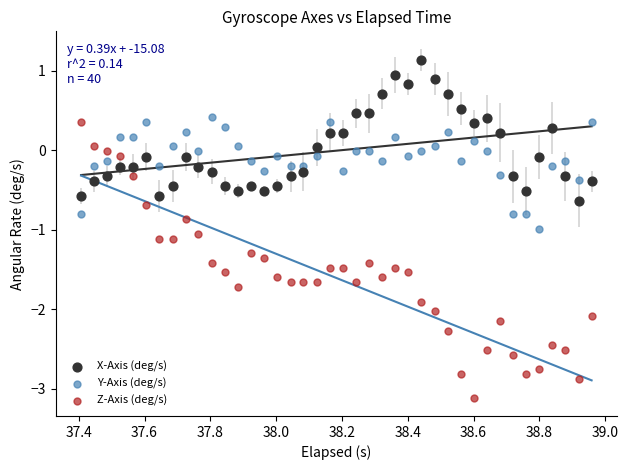

Which series has the widest spread of Y values?

Z-Axis (deg/s)